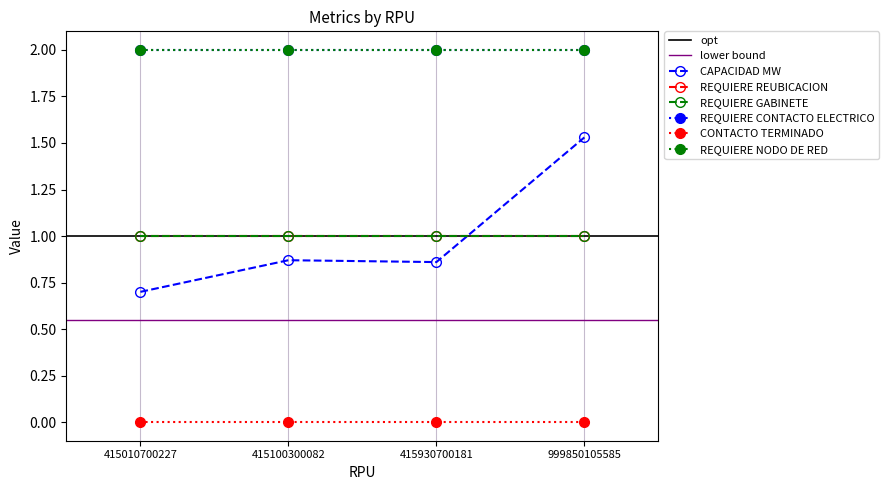

What is the value of the REQUIERE GABINETE point at the 2nd from the left?

1.0